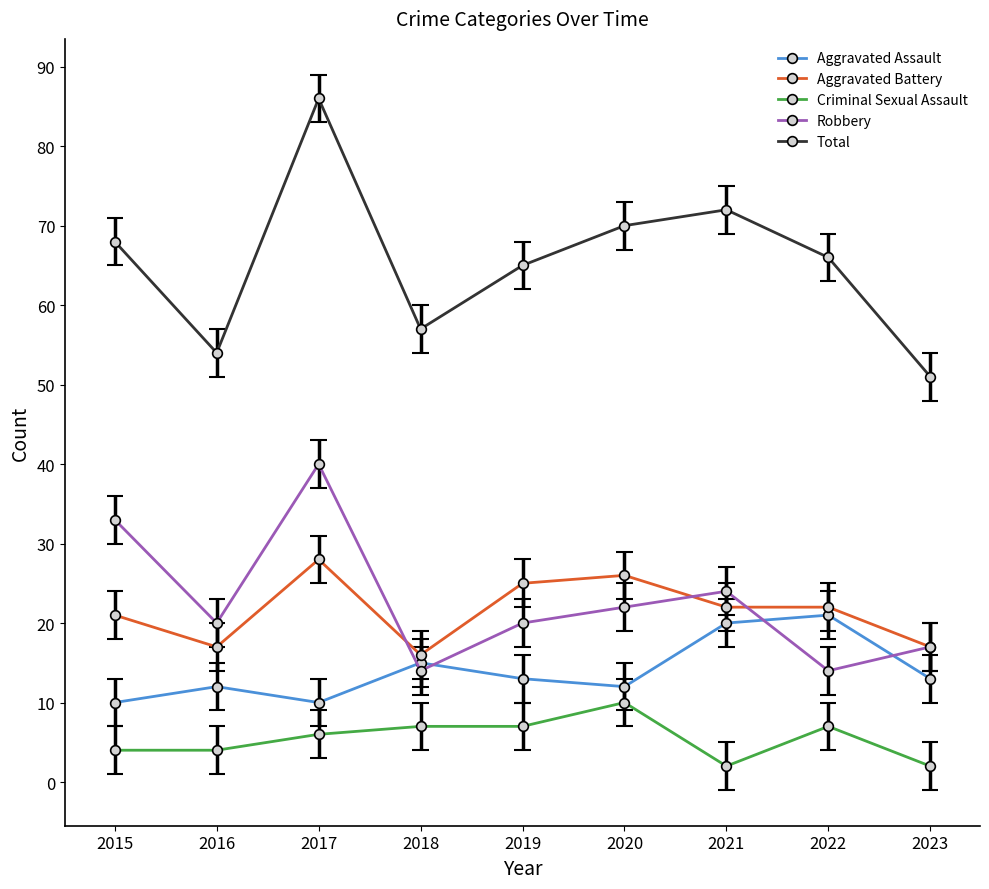

How many lines are shown in the chart?

5